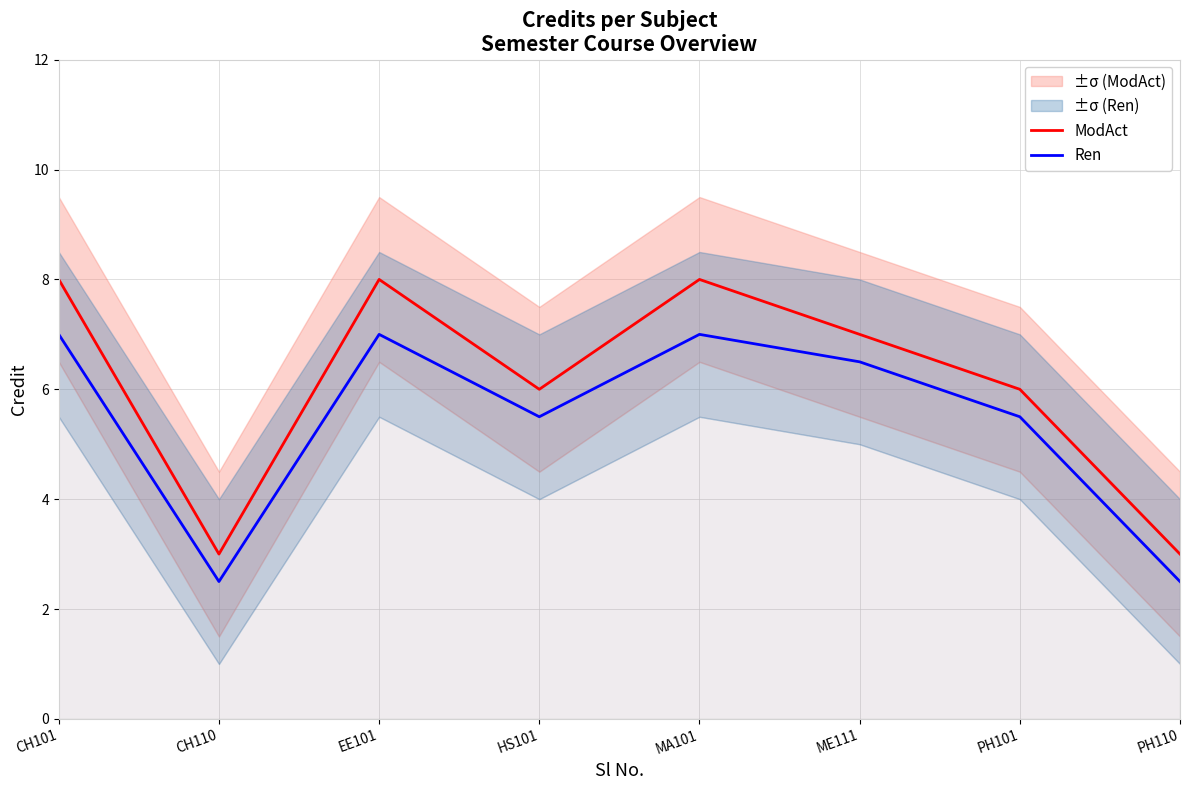

Which series has the largest range (max minus min)?

ModAct